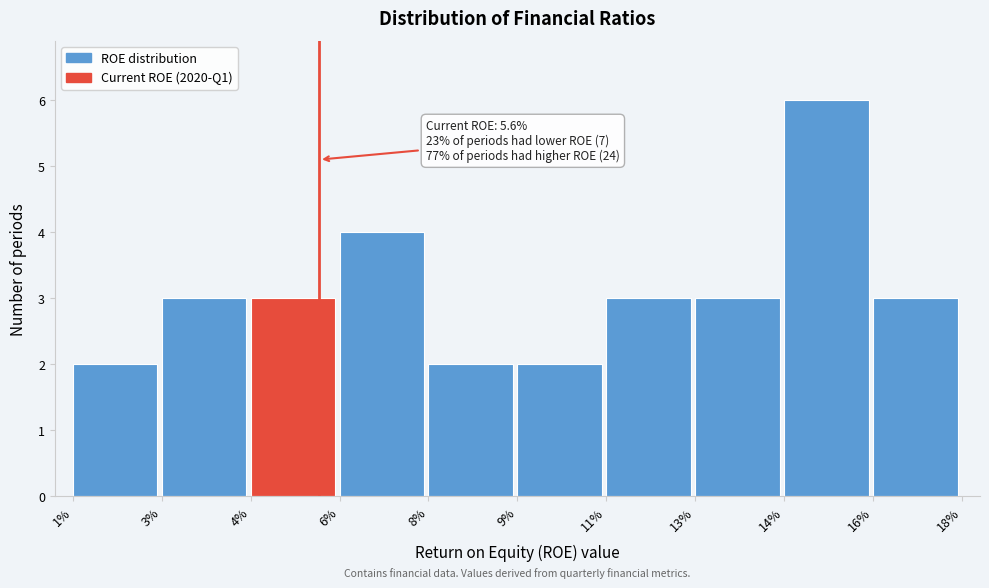

Reading left to right, transcribe all the data shown in this chart.

1%=2	3%=3	4%=3	6%=4	8%=2	9%=2	11%=3	13%=3	14%=6	16%=3